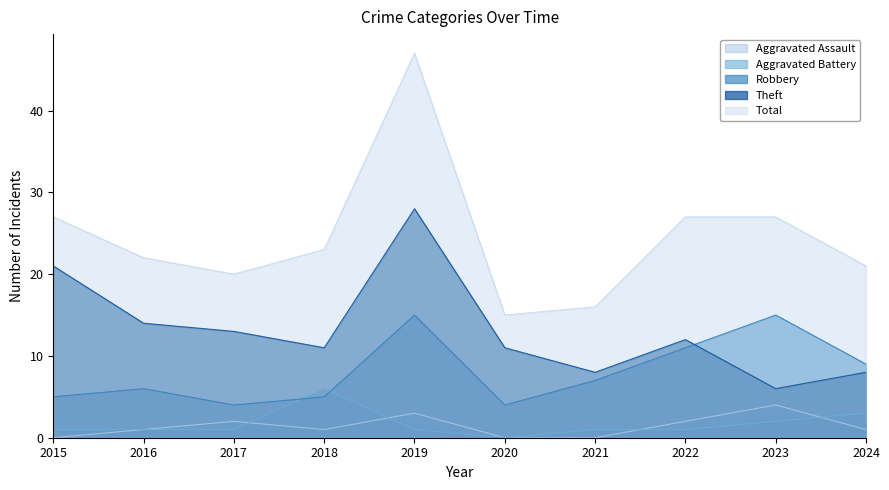

True or false: Aggravated Battery and Robbery intersect in this chart.

True